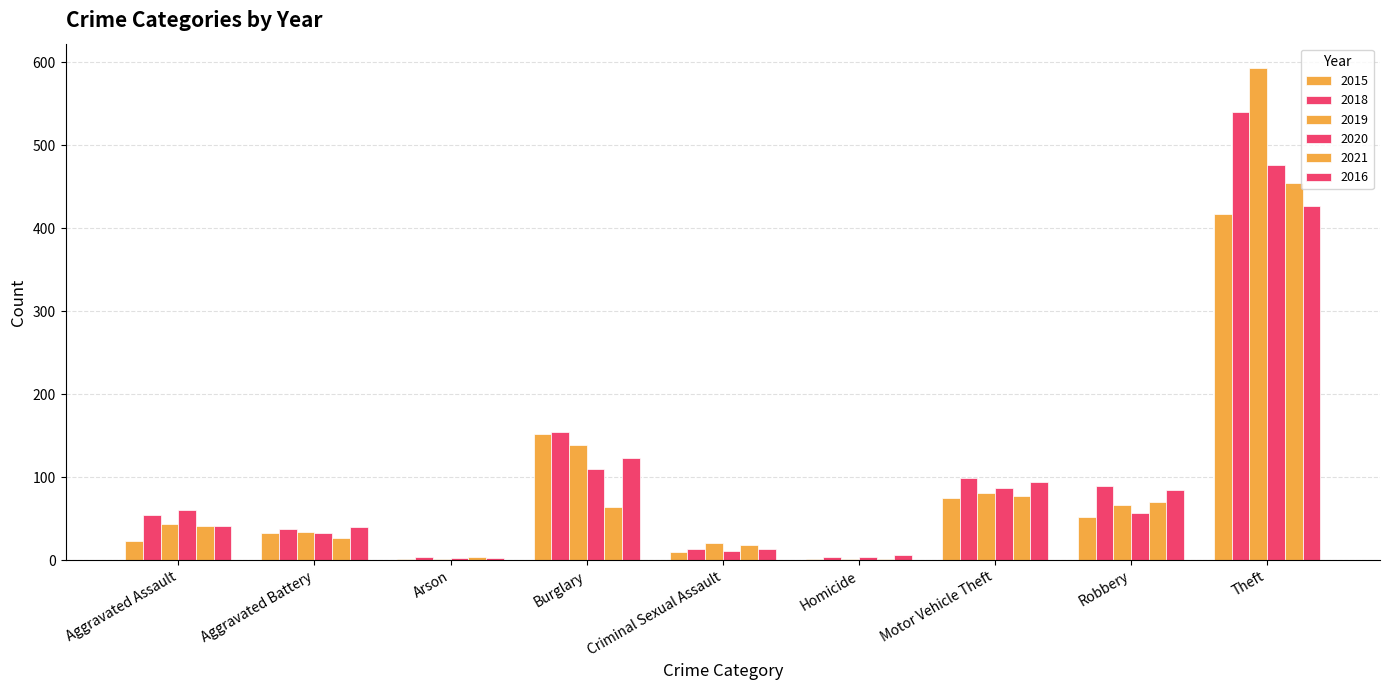

Reading left to right, extract all data points from this chart.

2015: 23	33	2	152	10	2	75	52	417
2018: 54	37	4	154	14	4	99	89	540
2019: 44	34	2	139	21	1	81	66	593
2020: 61	33	3	110	11	4	87	57	476
2021: 41	27	4	64	18	2	77	70	455
2016: 41	40	3	123	13	6	94	84	427